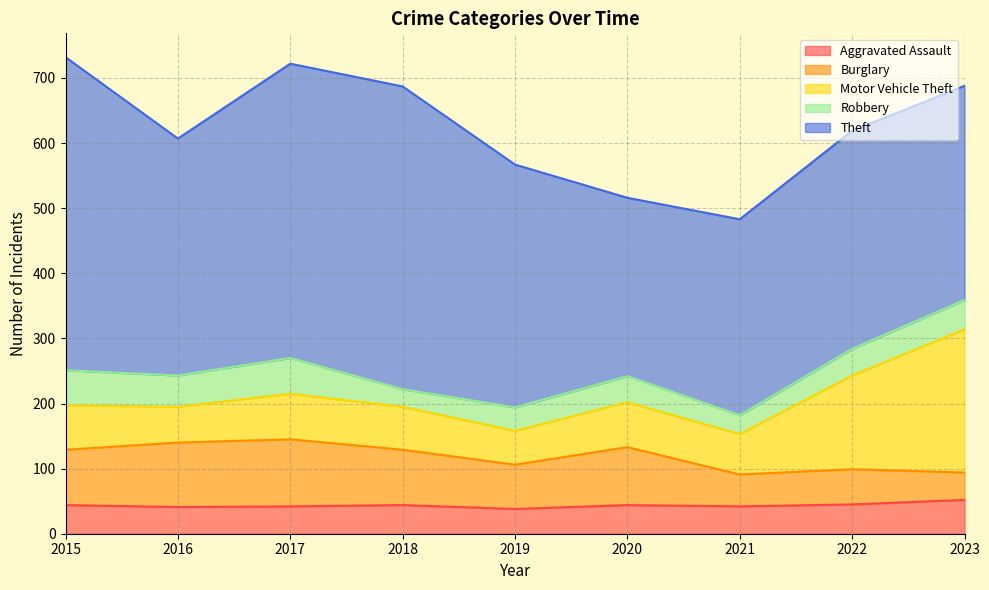

At which label does Burglary reach its peak?

2017